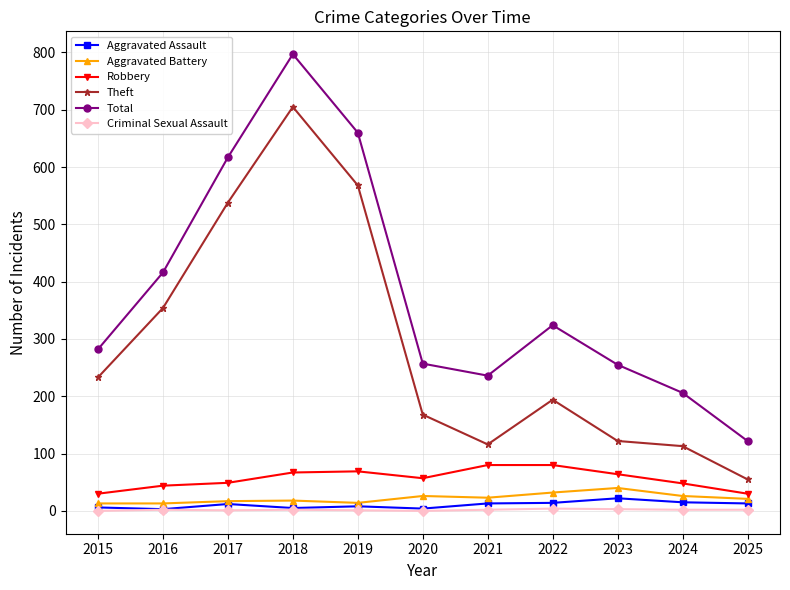

True or false: Aggravated Battery has more than 0 interior local peaks.

True